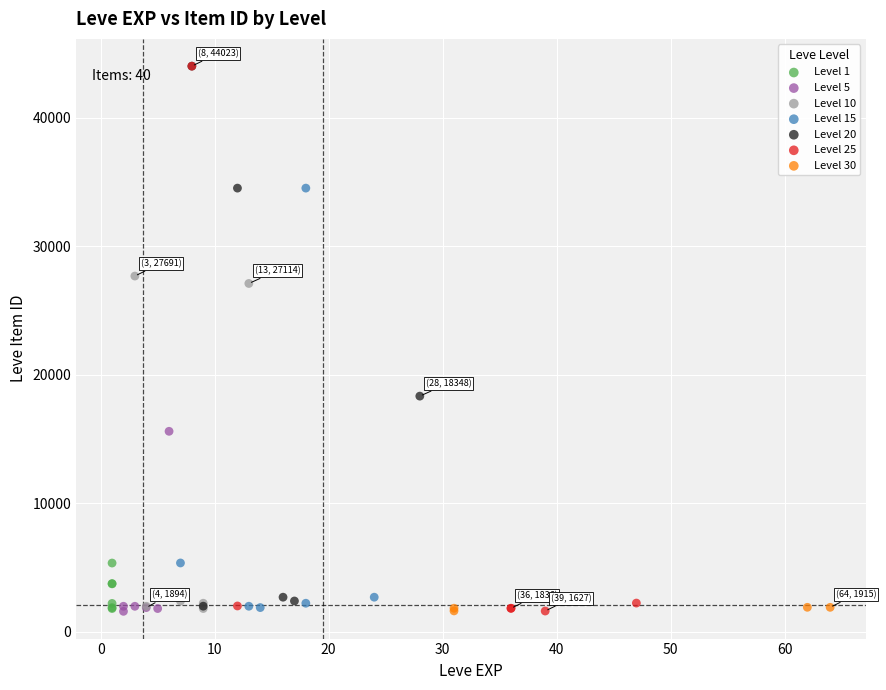

What are all the series names shown in the legend?

Level 1, Level 5, Level 10, Level 15, Level 20, Level 25, Level 30